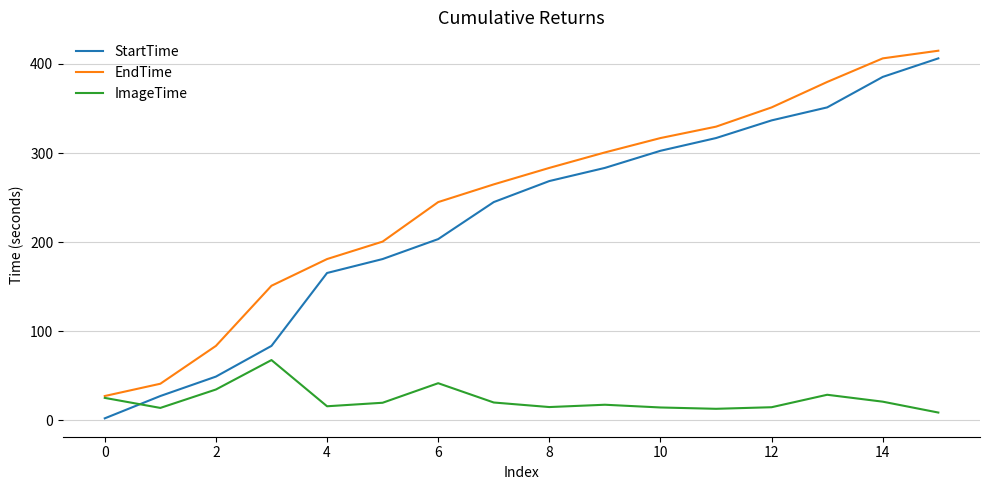

What is the greatest value displayed?

414.9